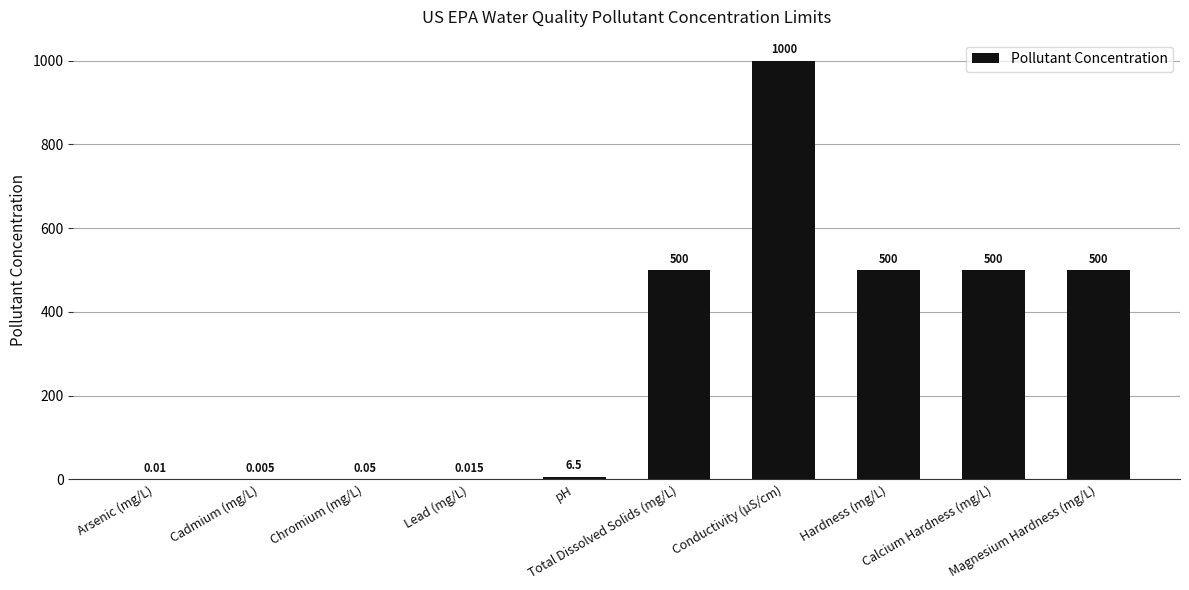

Is it true that the value at Conductivity (µS/cm) is 373.1?

False